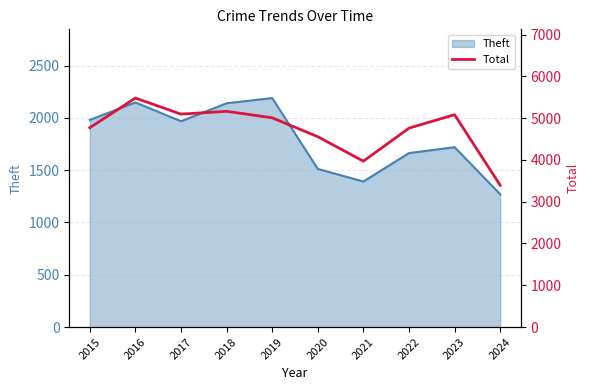

At which category does the data reach its first local valley?

2017